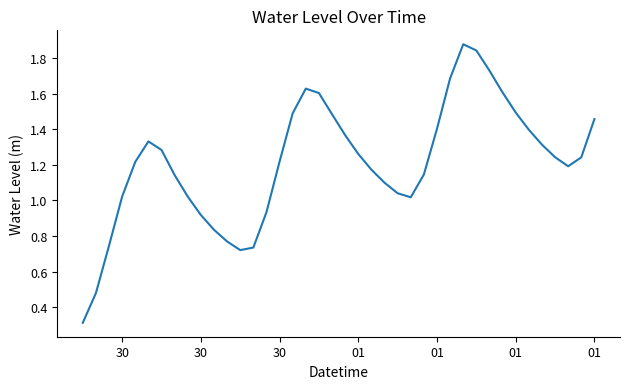

What is the smallest value displayed?

0.3